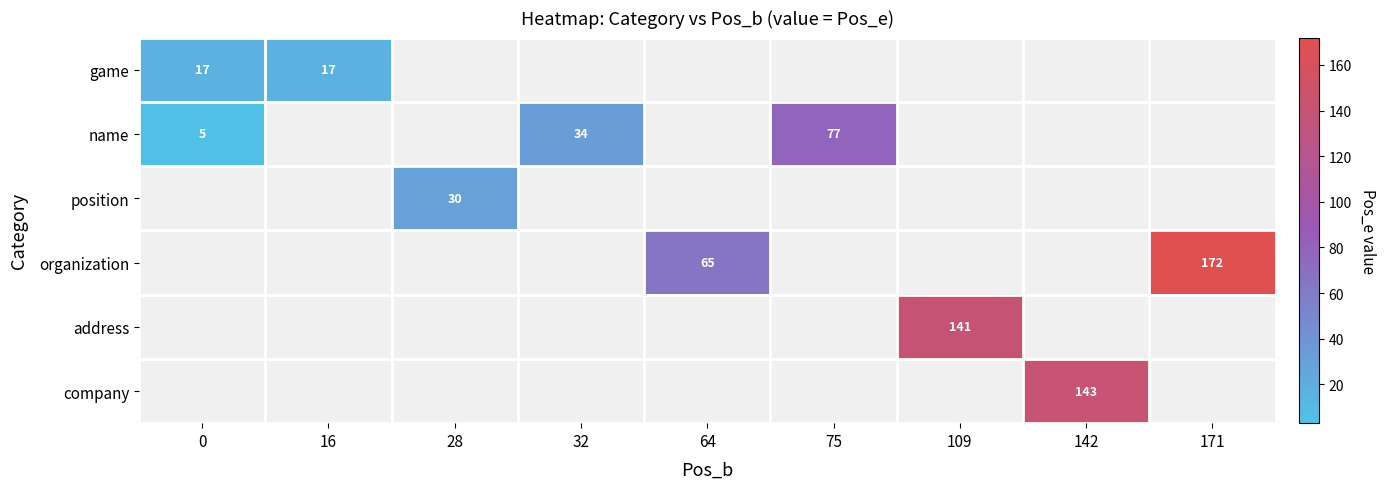

Is it true that organization equals 248 at 171?

False